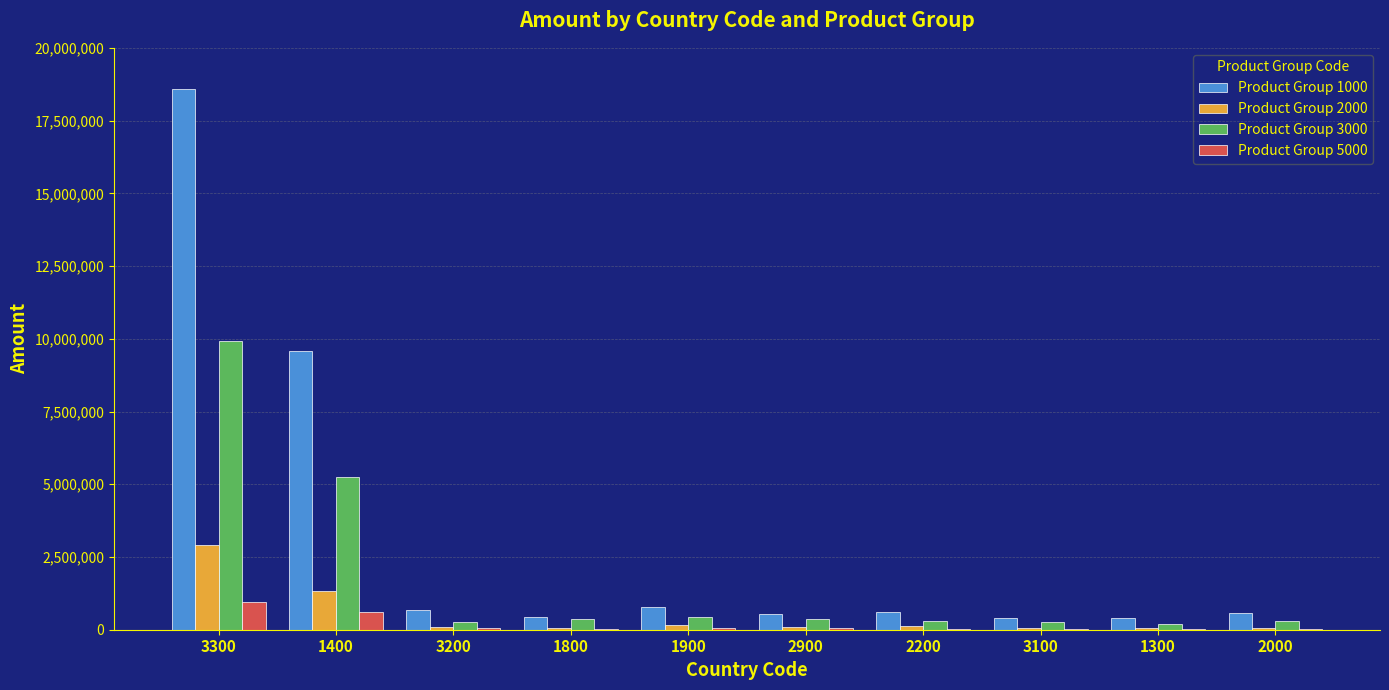

How many distinct data groups are displayed?

4